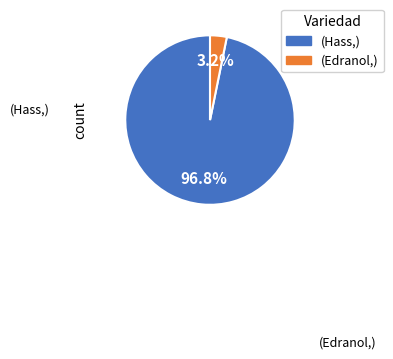

How many segments does this pie chart have?

2